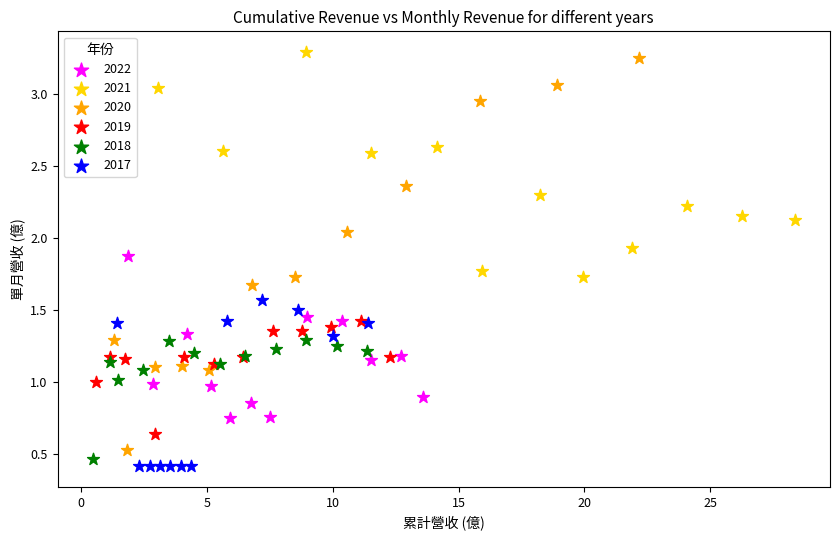

Which series has the widest spread of Y values?

2020